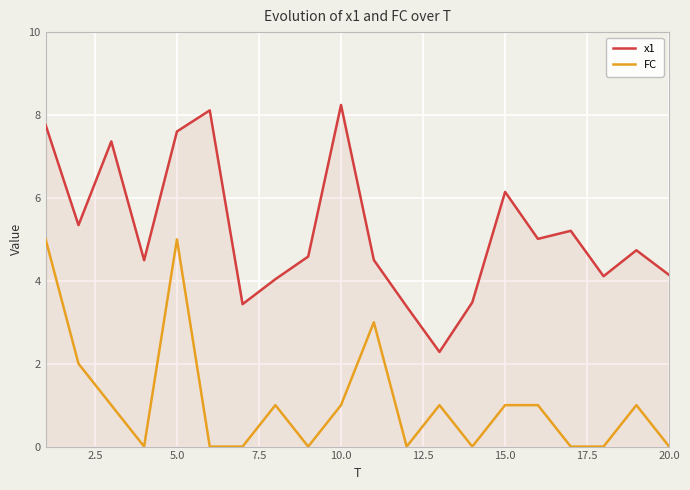

True or false: x1 and FC intersect in this chart.

False